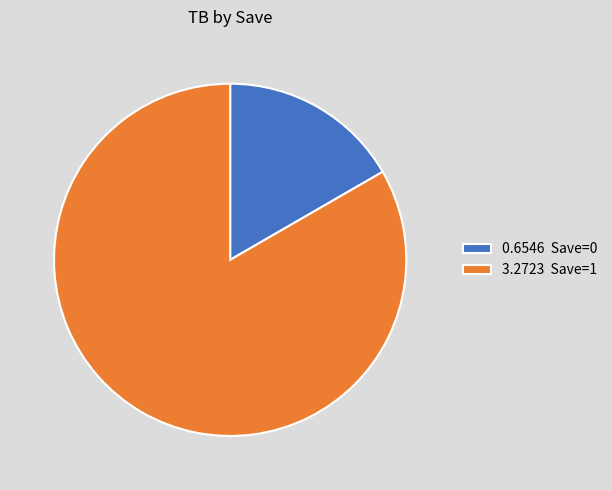

Does 0.6546 Save=0 represent more than half of the total?

No